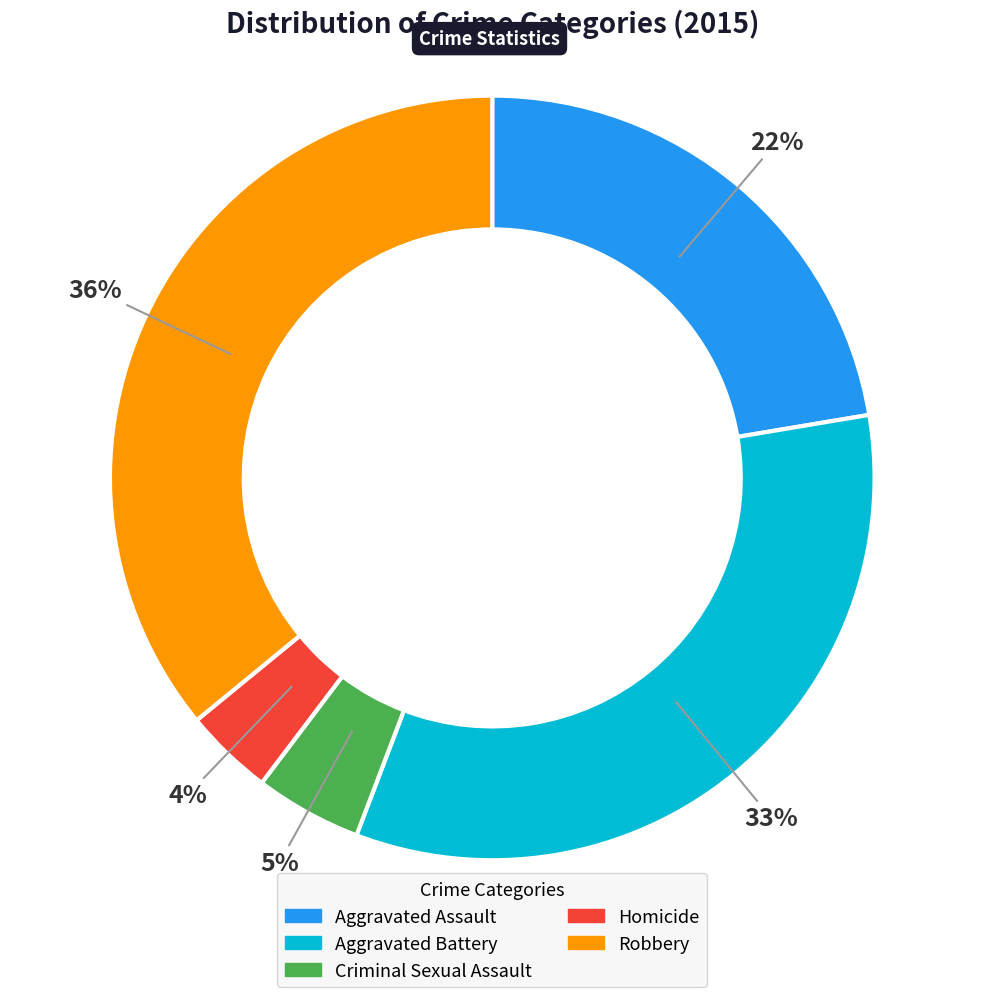

Which category has the smallest portion of the pie?

Homicide